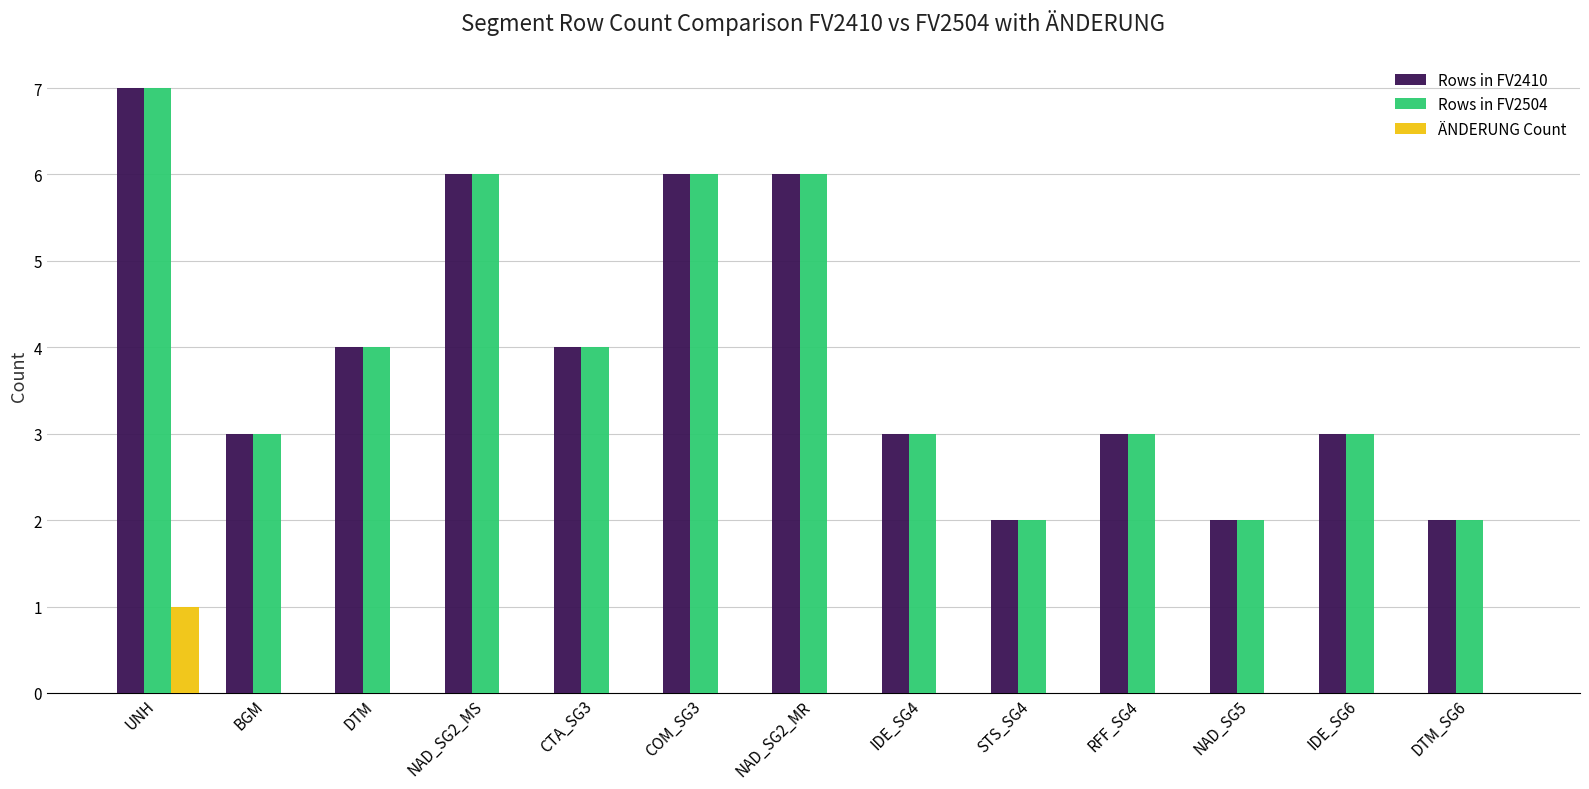

At which category is the sum across all series the highest?

UNH